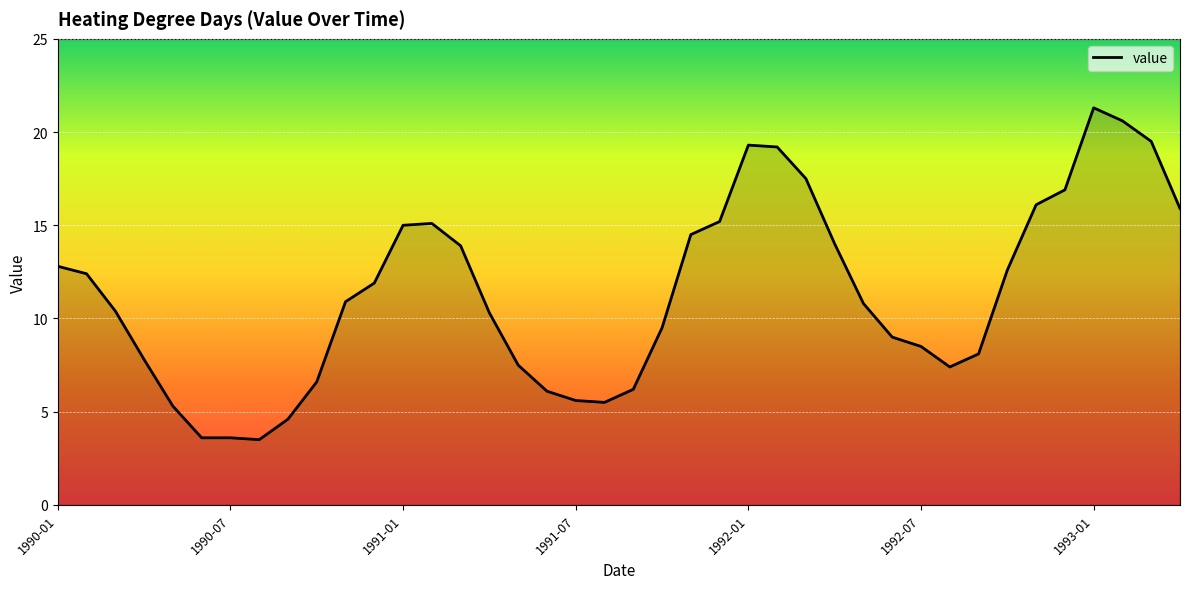

What is the greatest value displayed?

21.3